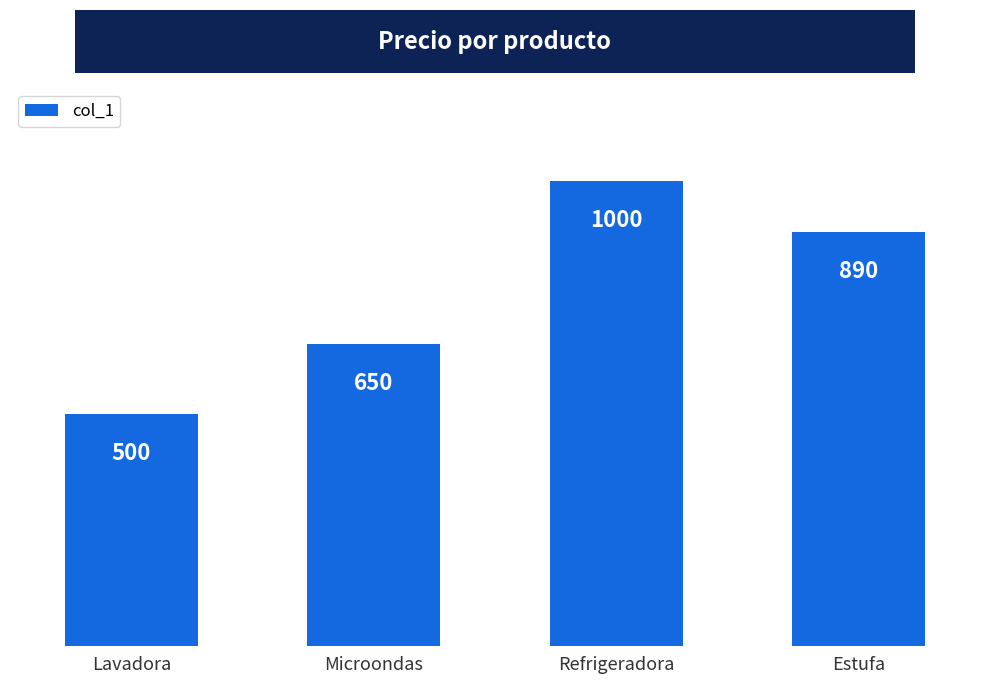

What is the value of the 4th bar from the left?

890